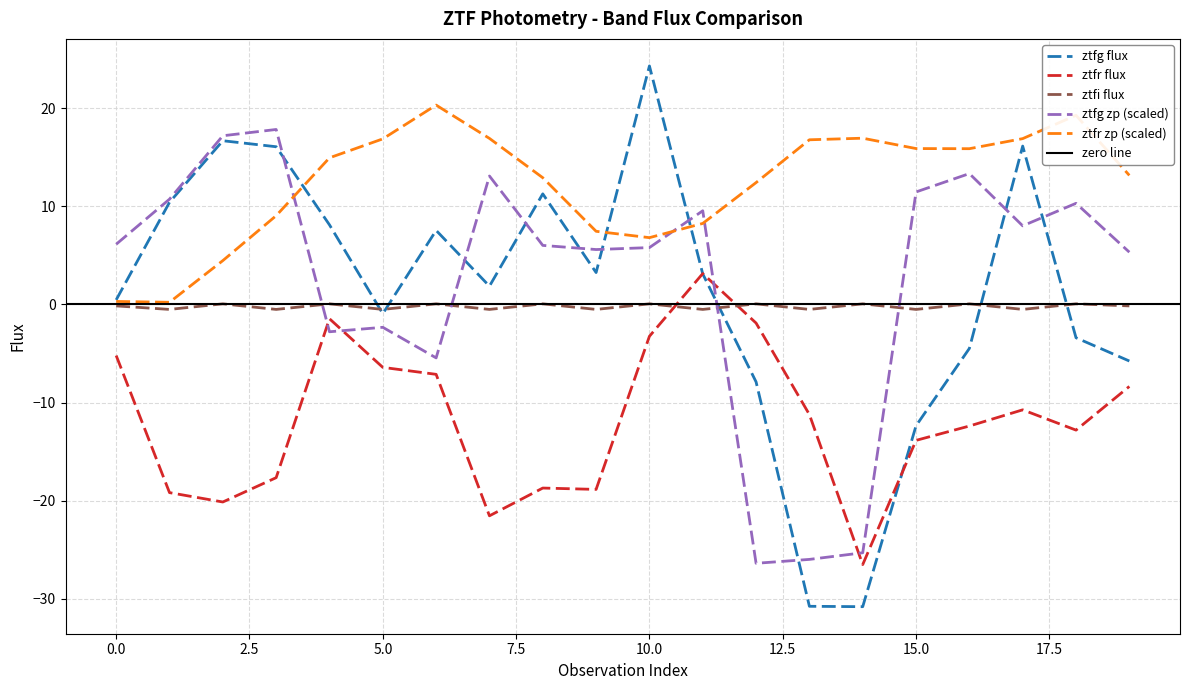

What is the lowest value of the ztfg zp (scaled) series?

-26.4